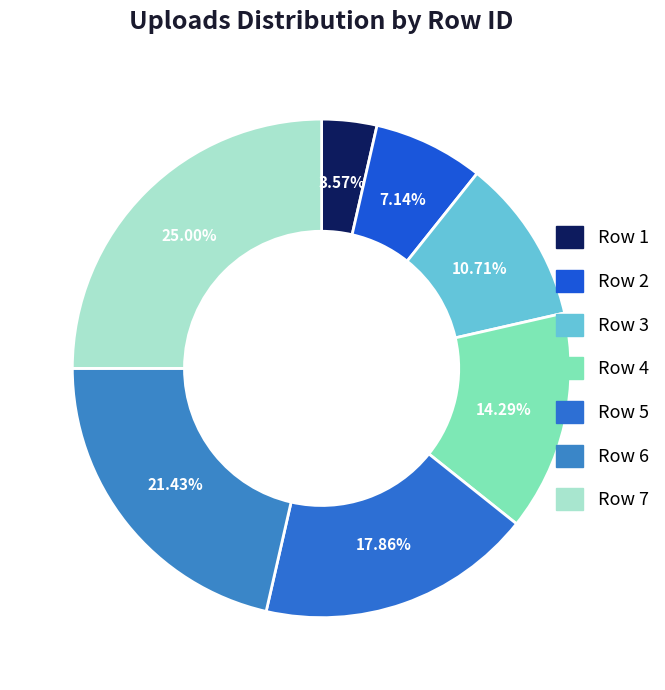

What percentage is the Row 1 slice, to the nearest percent?

4%